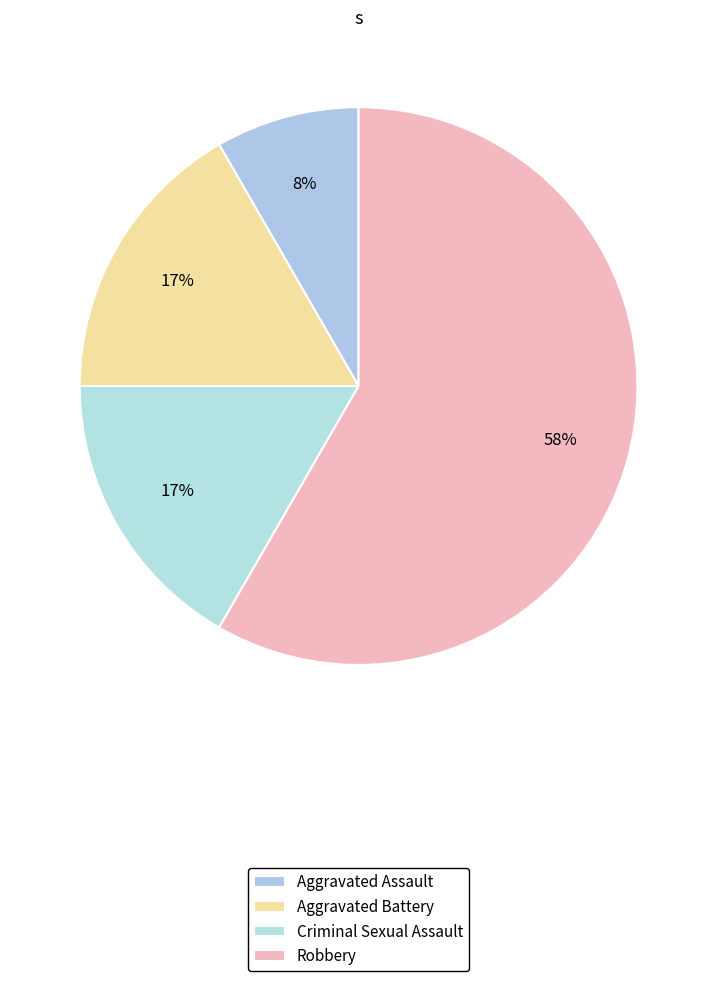

Count the number of slices in the pie.

4